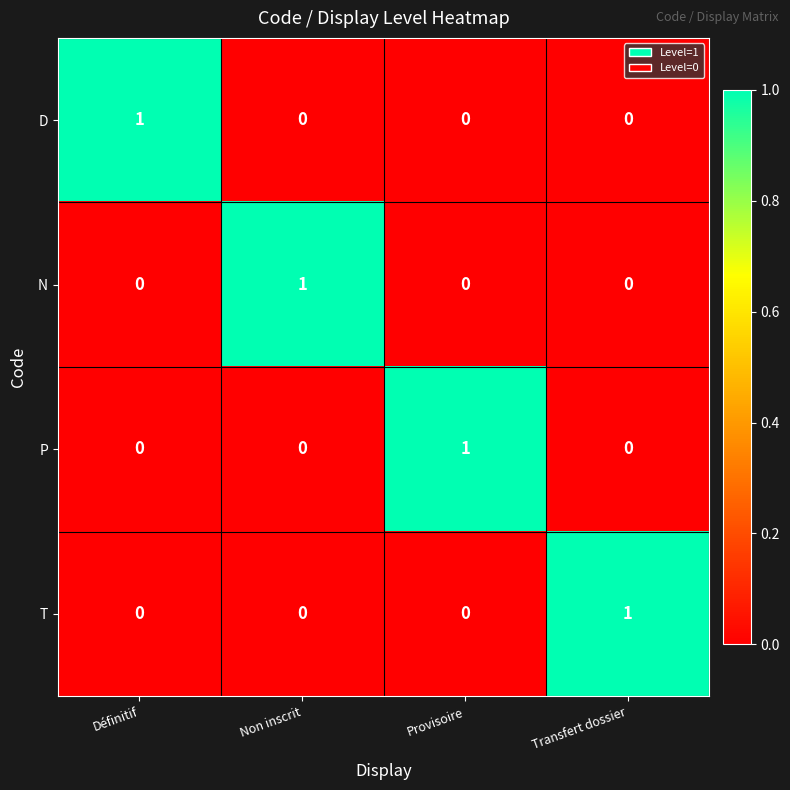

At which label does T reach its peak?

Transfert dossier